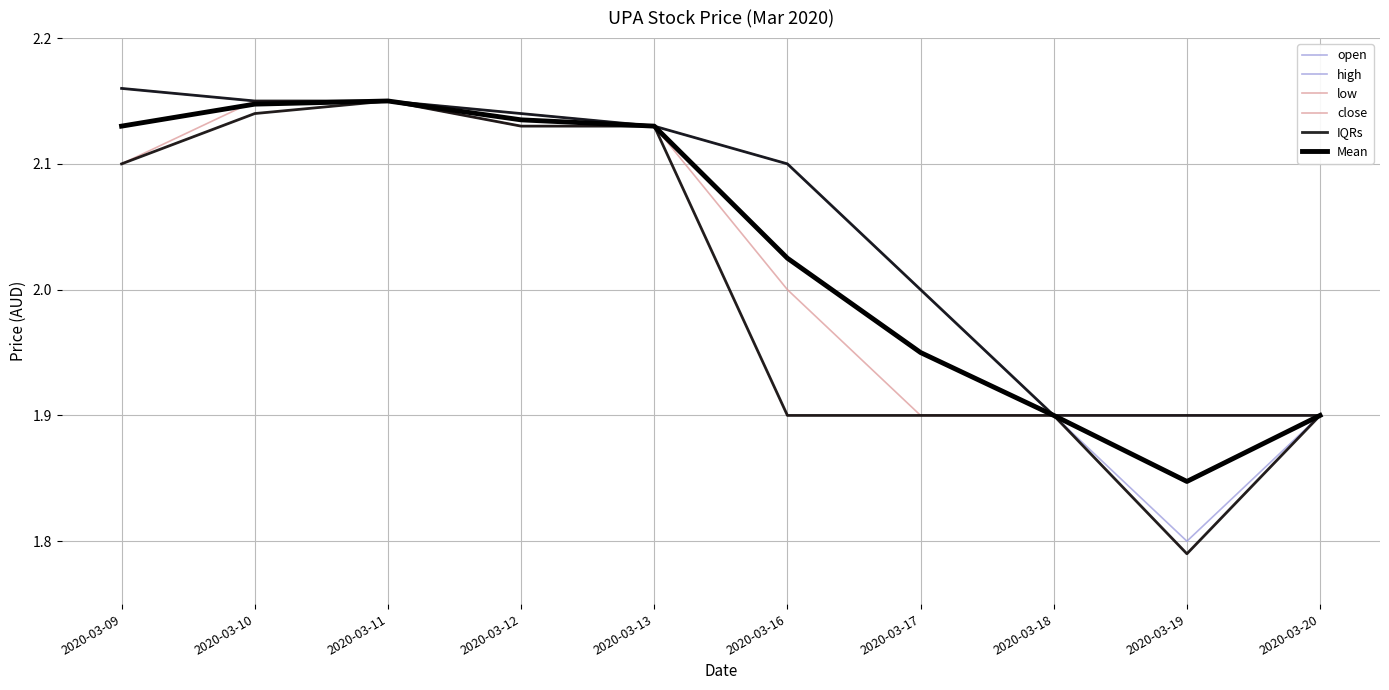

Which series has the largest total across all categories?

high